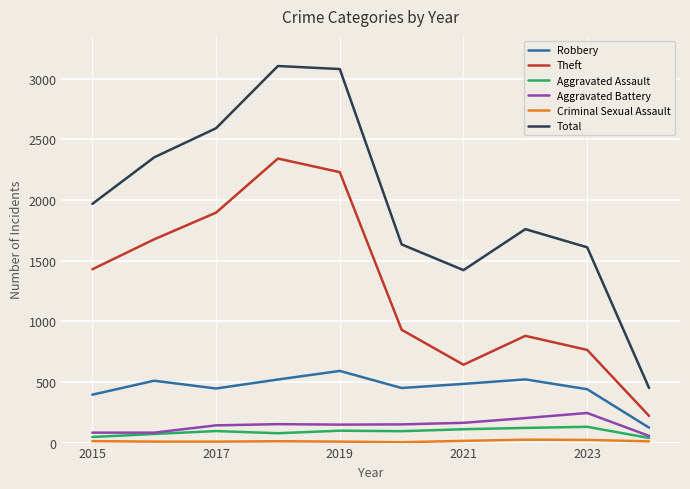

True or false: Total and Theft cross at least once.

False